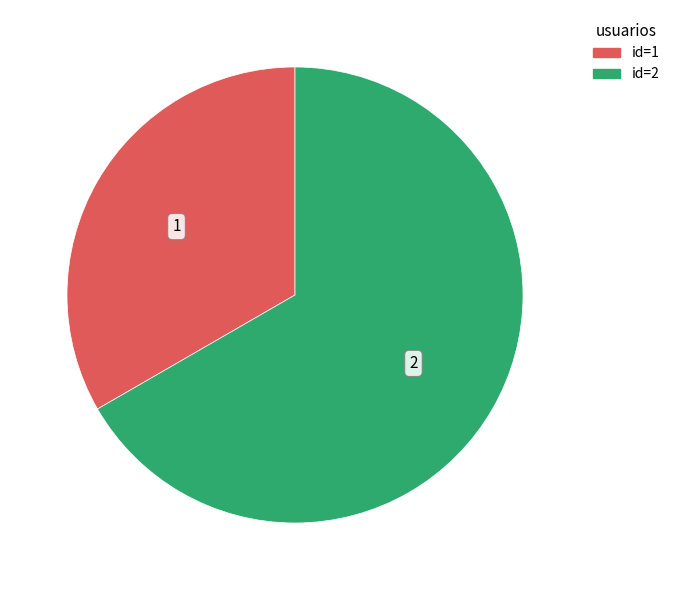

Count the number of slices in the pie.

2